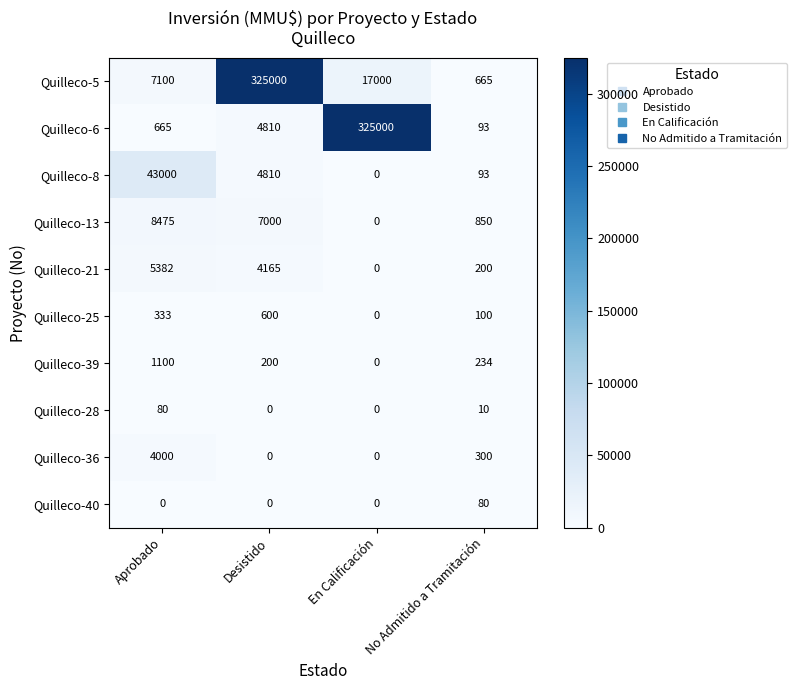

At how many categories does at least one series exceed 52232?

2